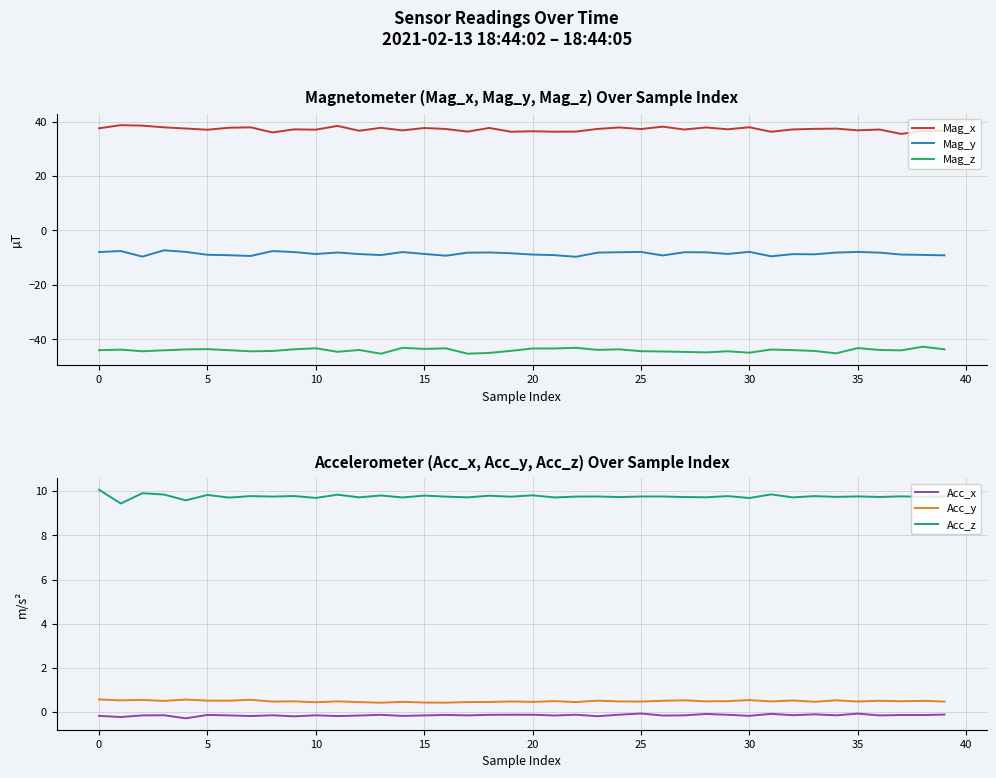

What is the difference between the Mag_x values at 28 and 30?

0.1